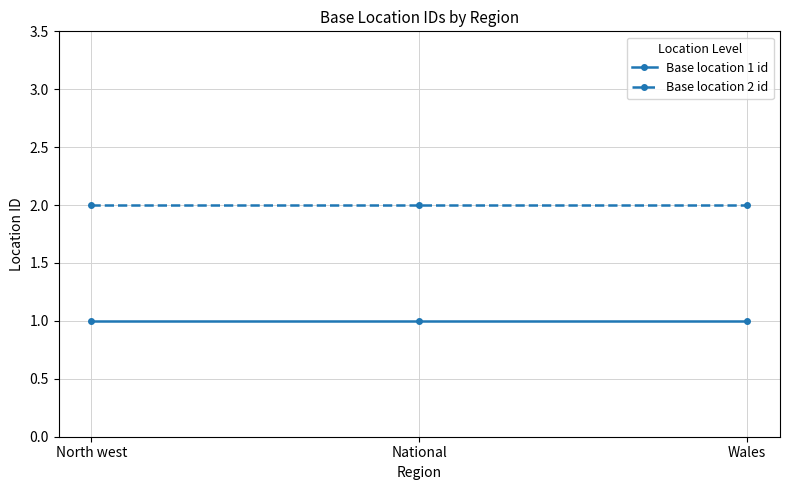

What is the spread (max minus min) of values at Wales?

1